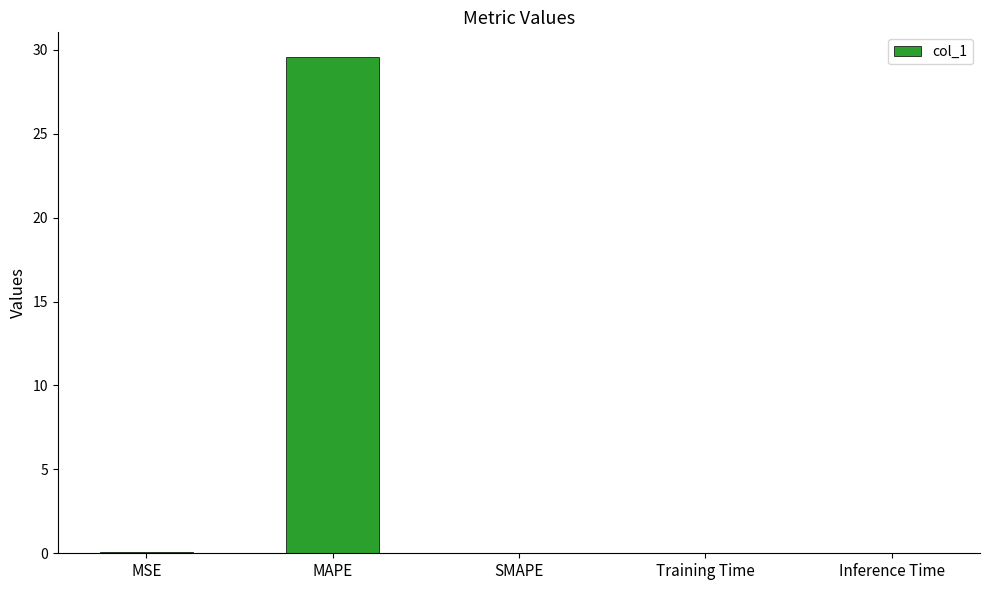

What is the change in value from MAPE to SMAPE?

-29.6